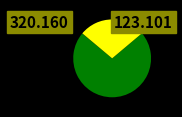

Does any single category account for the majority?

Yes